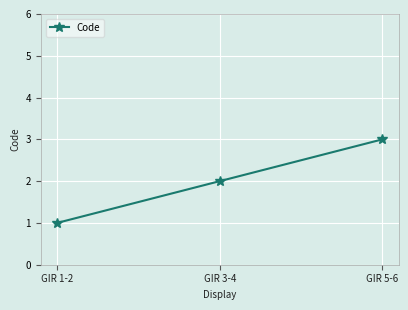

List the labels in order of value, largest first.

GIR 5-6, GIR 3-4, GIR 1-2